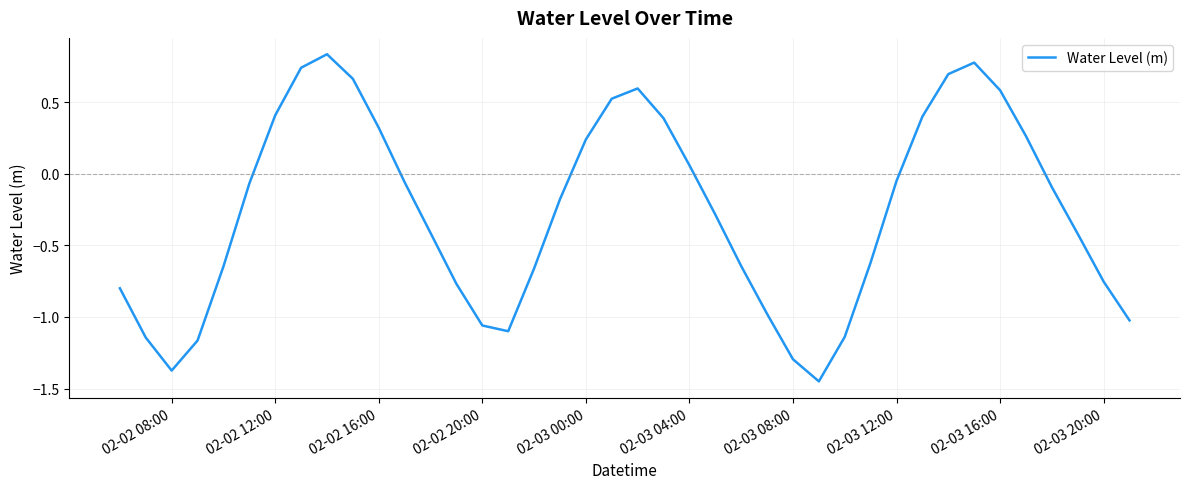

What is the difference between the maximum and minimum values?

2.3